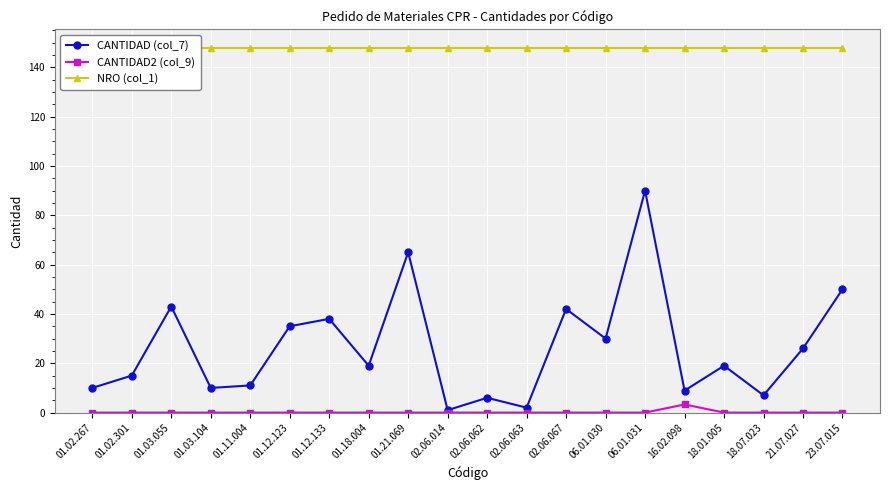

Between 02.06.062 and 06.01.030, which series saw the biggest shift?

CANTIDAD (col_7)